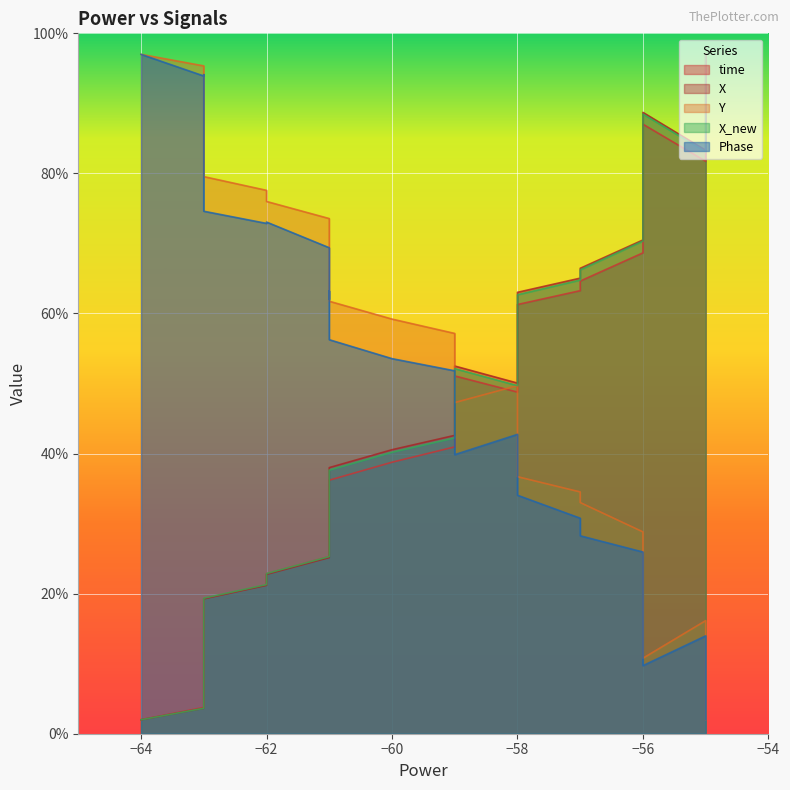

What is the average value of the X series?

47.5